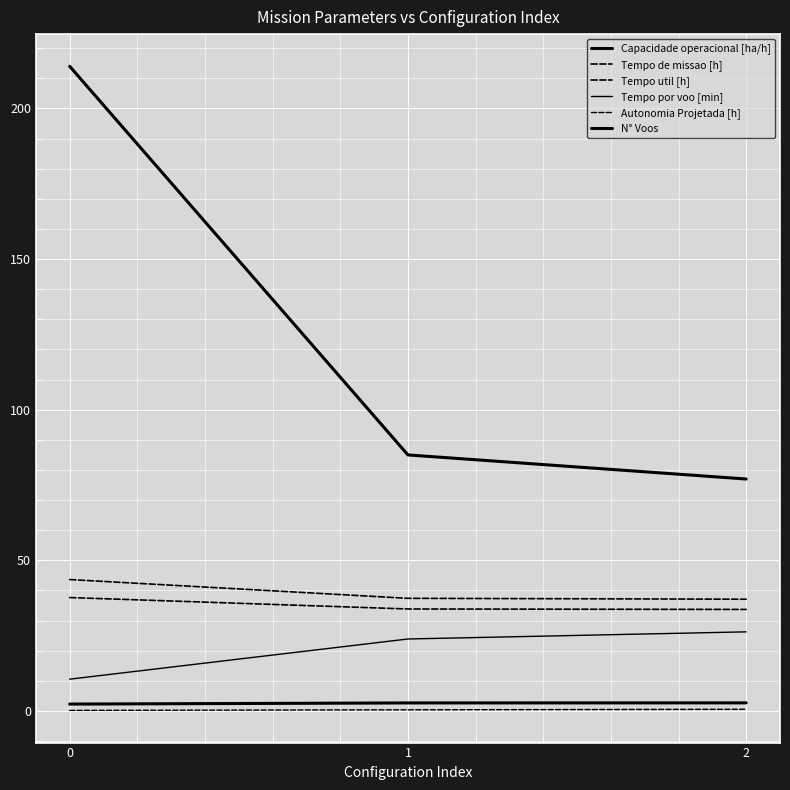

What is the difference between the Autonomia Projetada [h] values at 1 and 0?

0.2